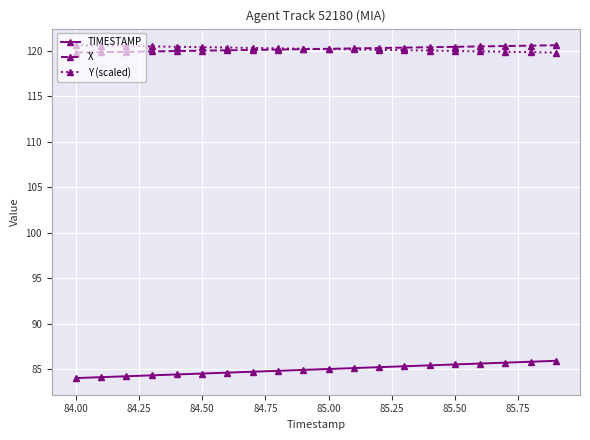

What is the value of the TIMESTAMP point at the 12th from the left?

85.1